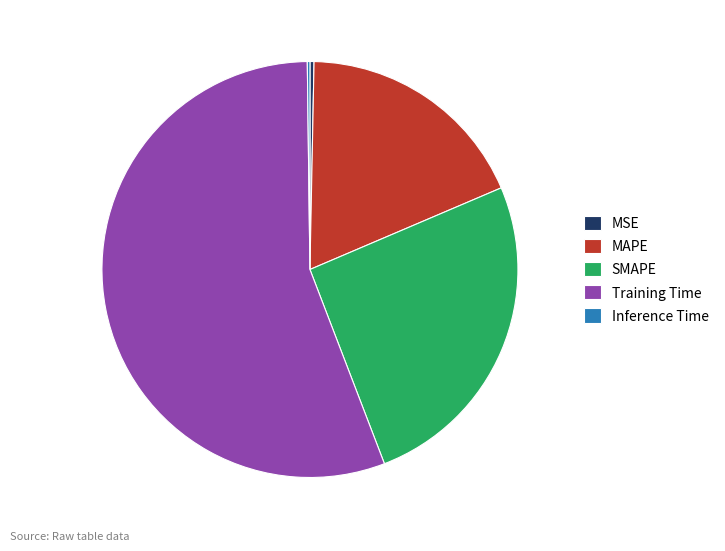

True or false: Training Time accounts for 56% of the total.

True